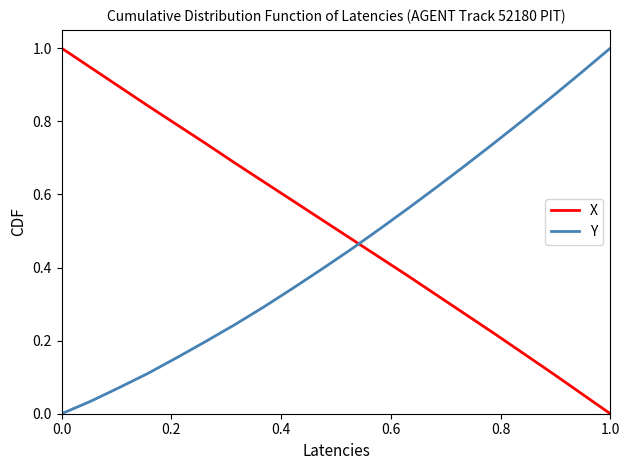

At how many categories does at least one series exceed 0?

20